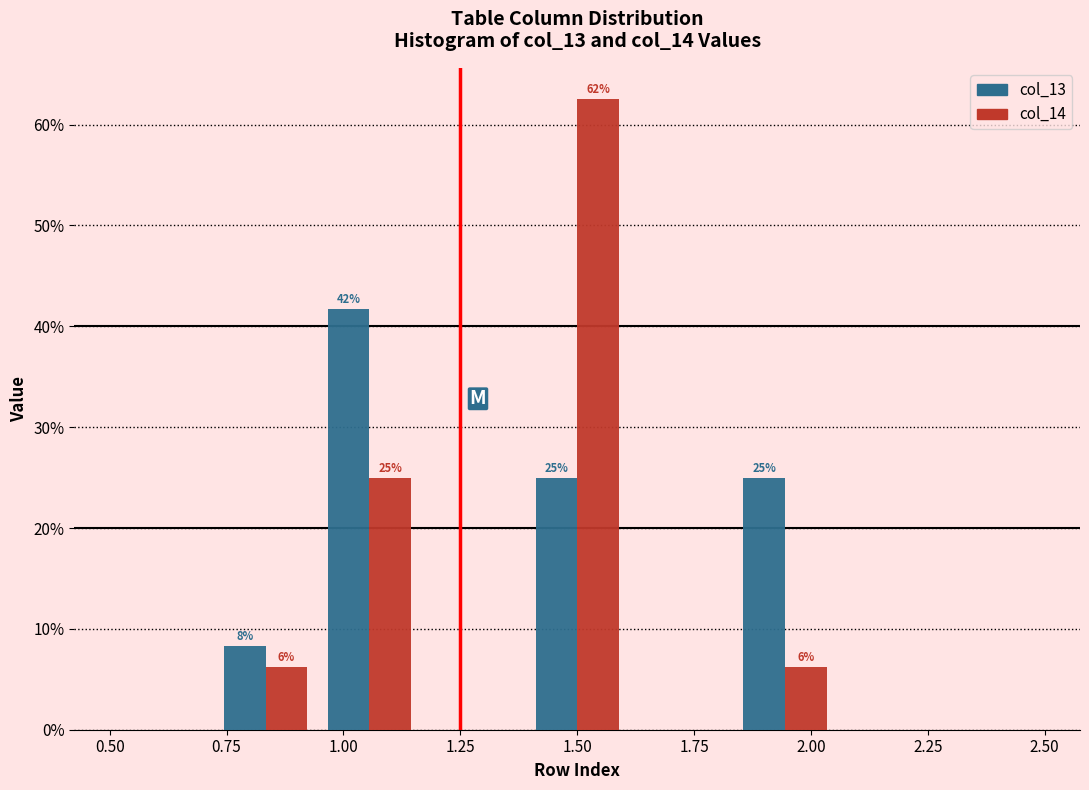

In the col_13 series, which range on the x-axis has the tallest bar?

0.95 to 1.15